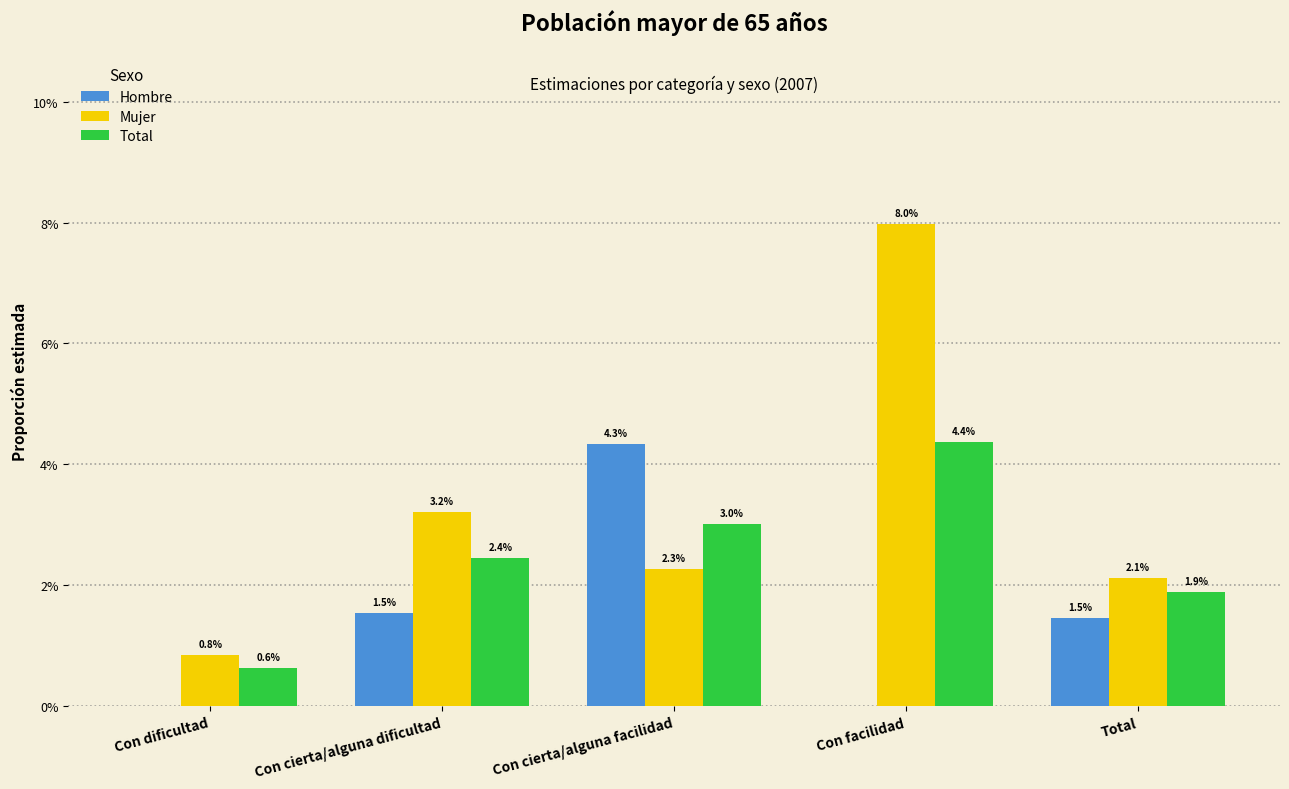

List the labels in order of Mujer value, largest first.

Con facilidad, Con cierta/alguna dificultad, Con cierta/alguna facilidad, Total, Con dificultad